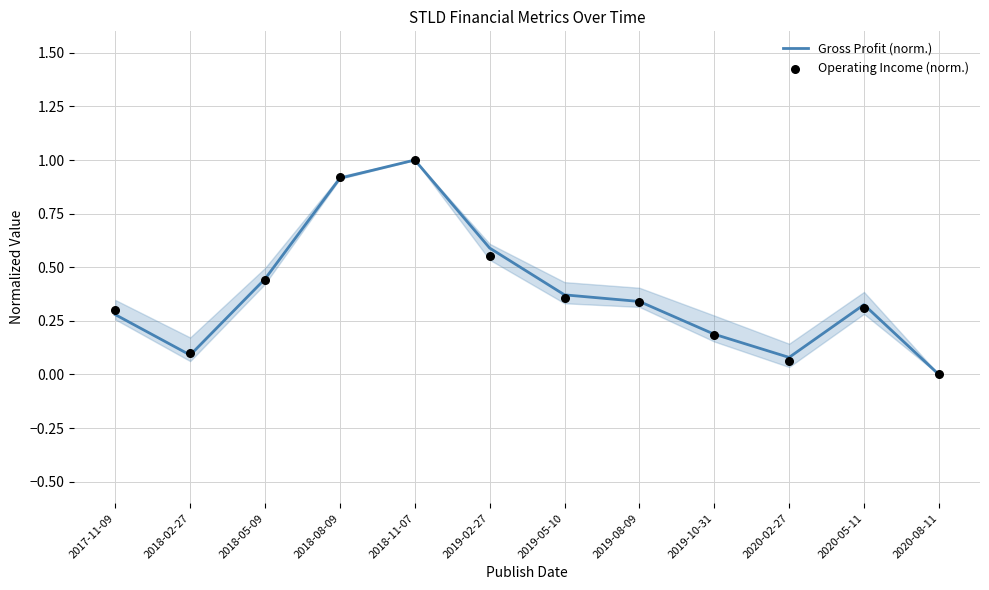

Which series contains the highest Y value?

Gross Profit (norm.)